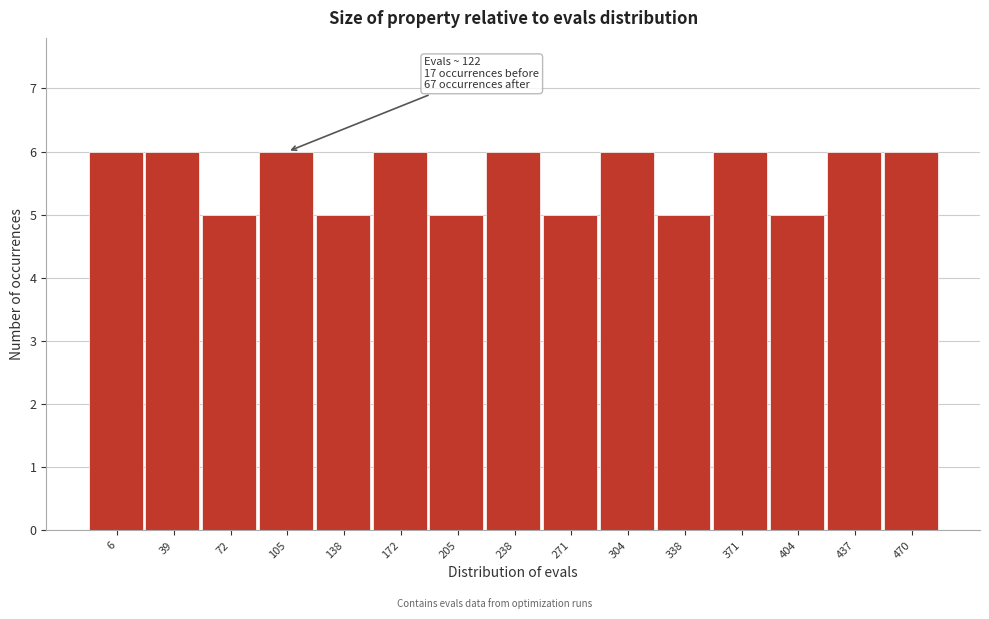

Reading left to right, extract all data points from this chart.

6=6	39=6	72=5	105=6	138=5	172=6	205=5	238=6	271=5	304=6	338=5	371=6	404=5	437=6	470=6